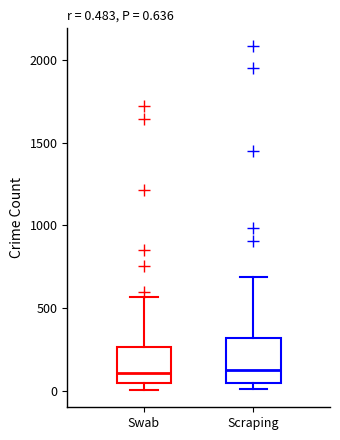

Which box is the tallest, from its lower edge to its upper edge?

Scraping